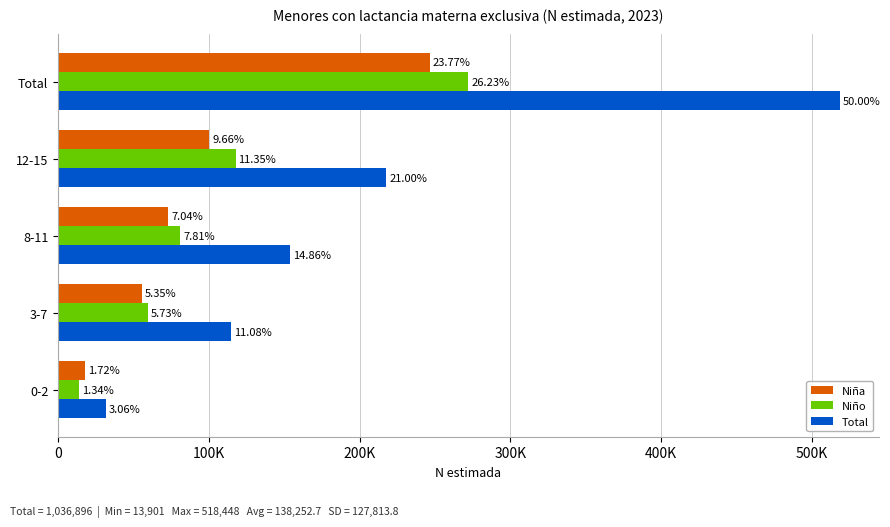

How many bars are there in total?

15